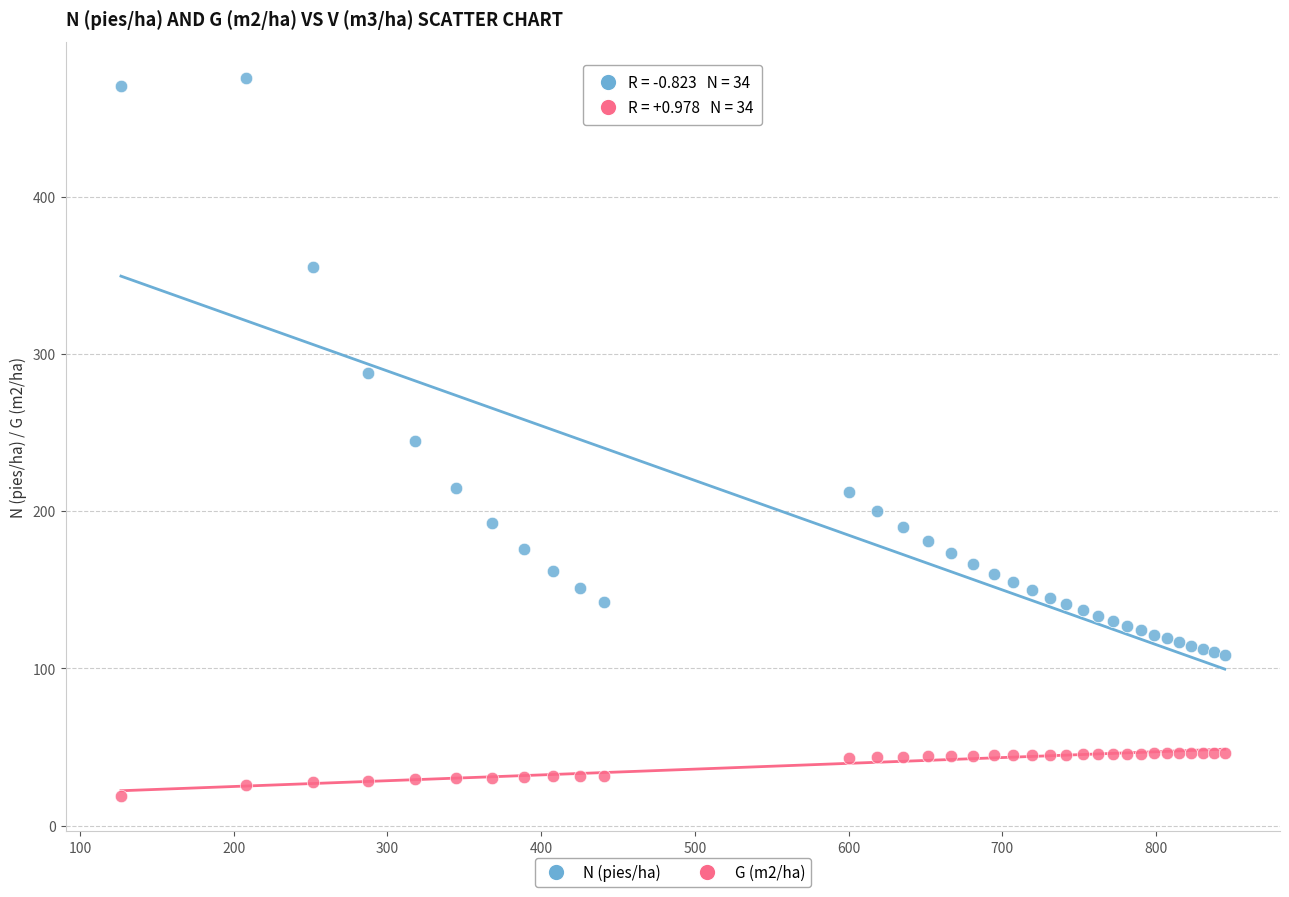

Which series contains the lowest Y value?

G (m2/ha)